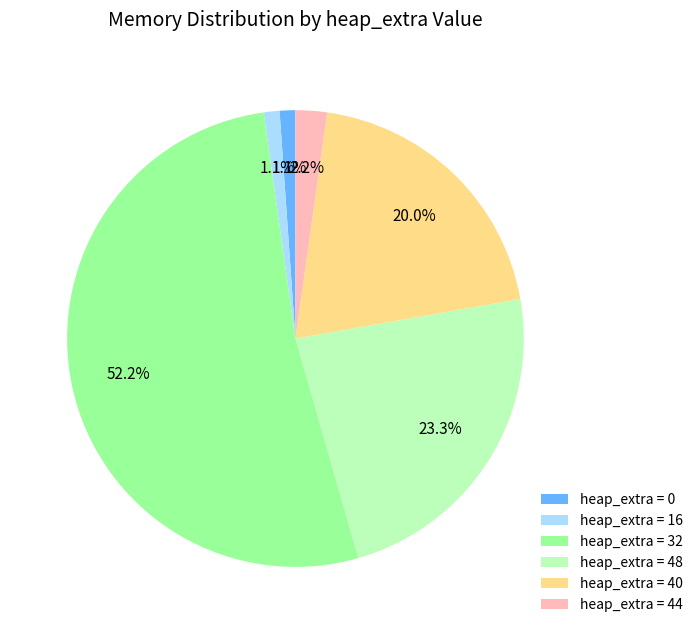

What is the ratio of the value at heap_extra = 44 to the value at heap_extra = 16?

2.0